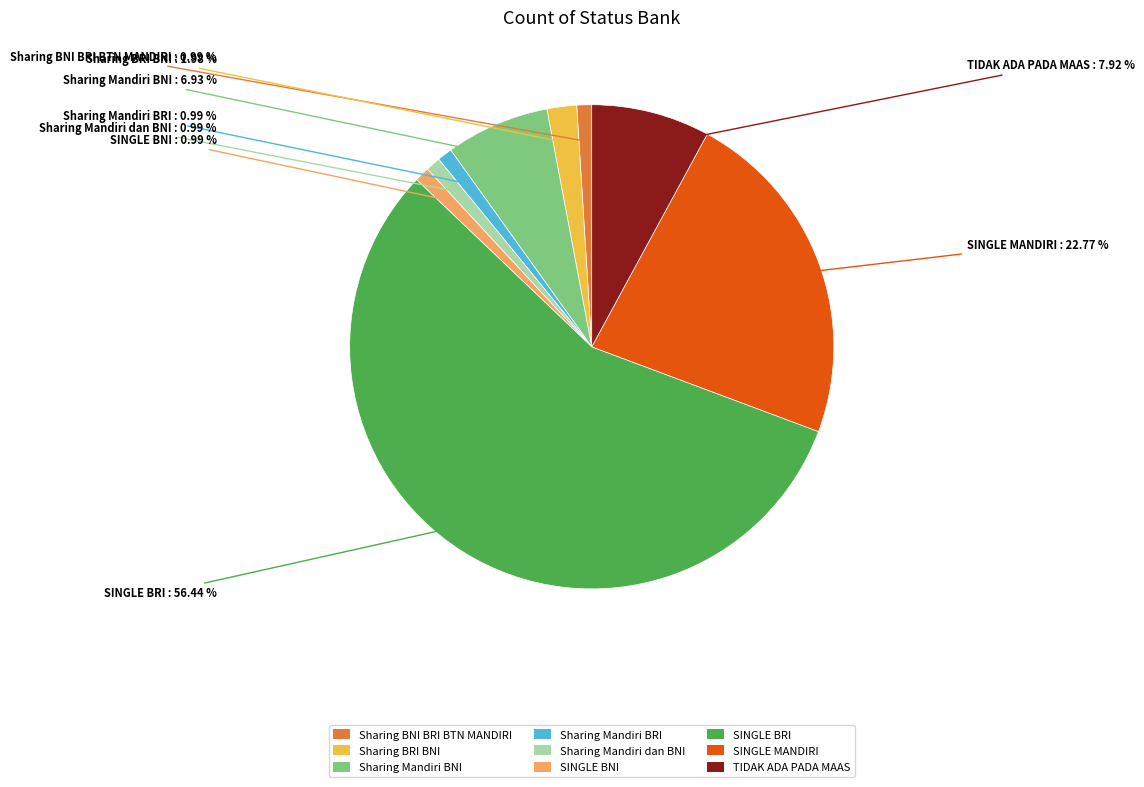

To the nearest percent, what is the difference between the largest and smallest slice percentages?

55%